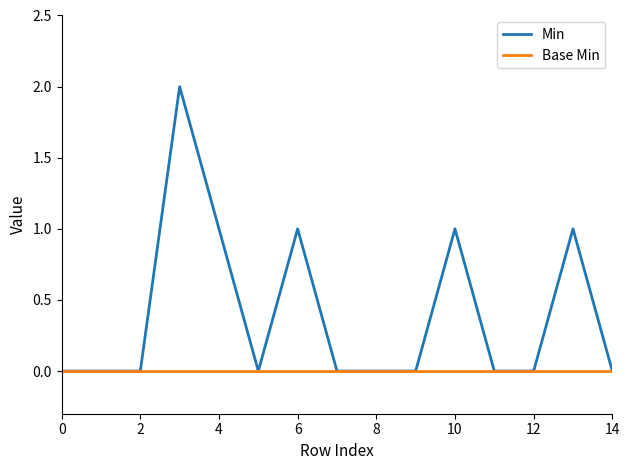

Which series has the largest total across all categories?

Min